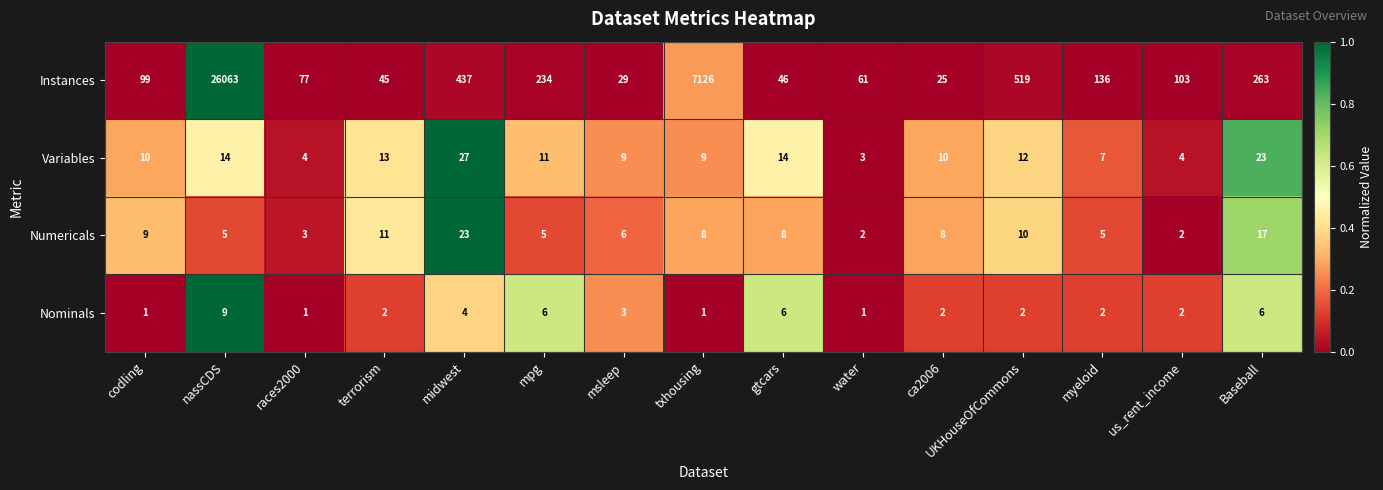

Is the value of Instances at txhousing greater than the value of Nominals at msleep?

Yes